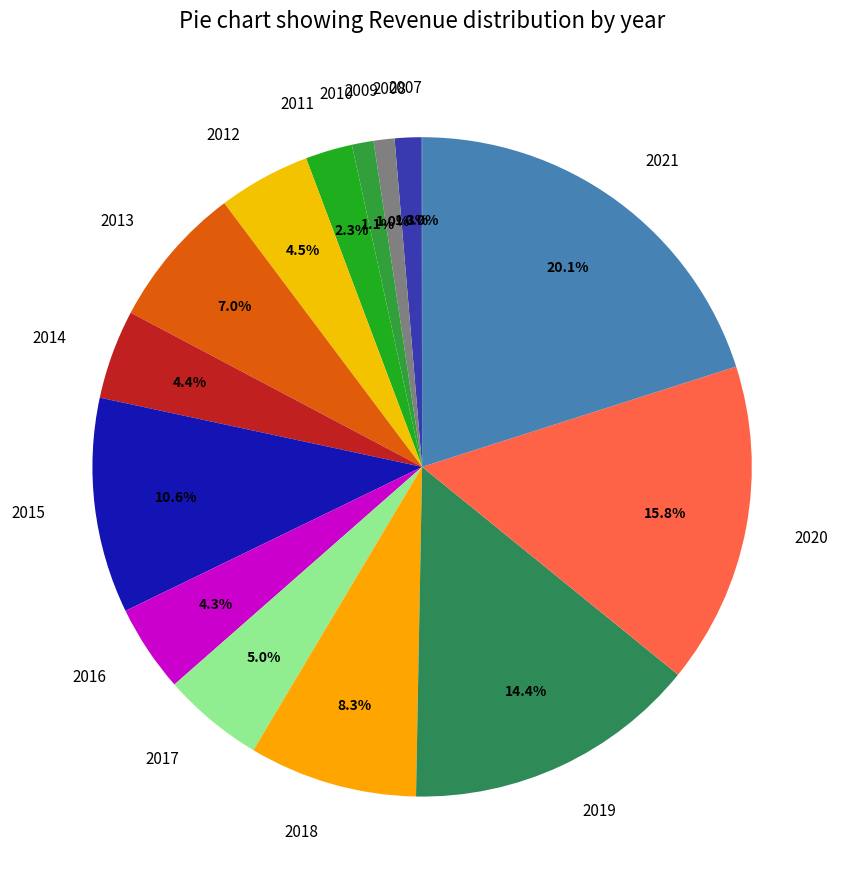

Does 2012 account for over 50% of the chart?

No